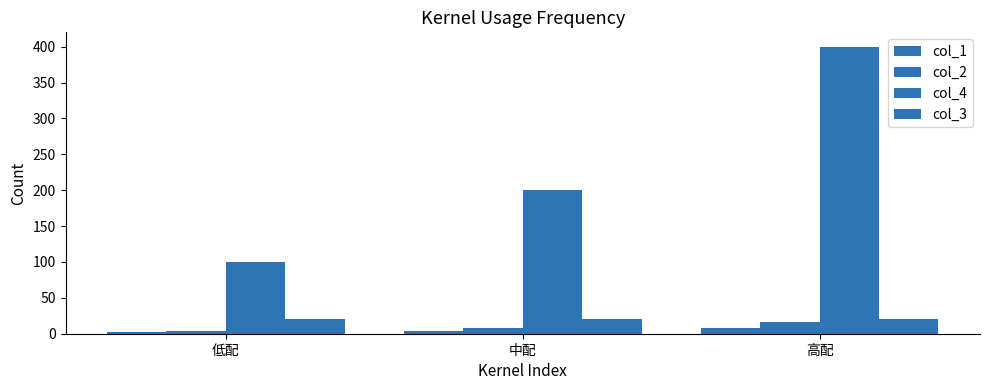

How many bars are there in total?

12